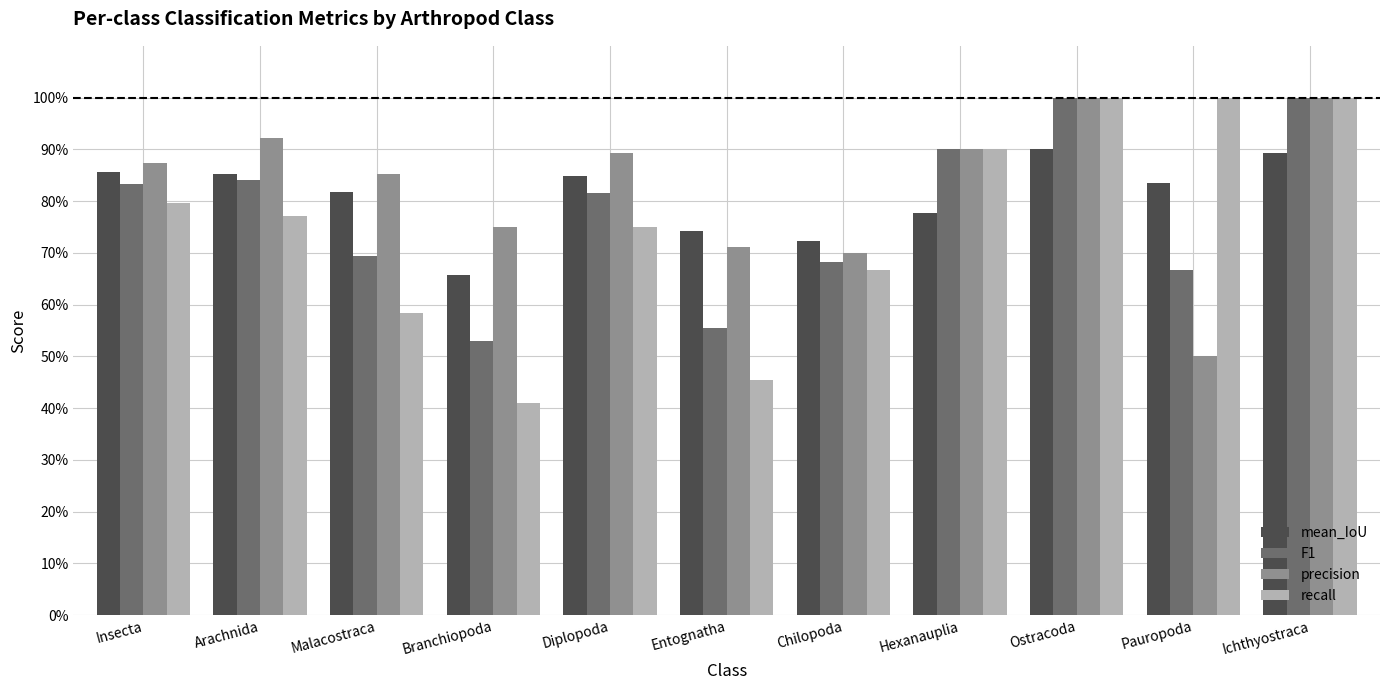

True or false: recall has a value of 1.6 at Pauropoda.

False